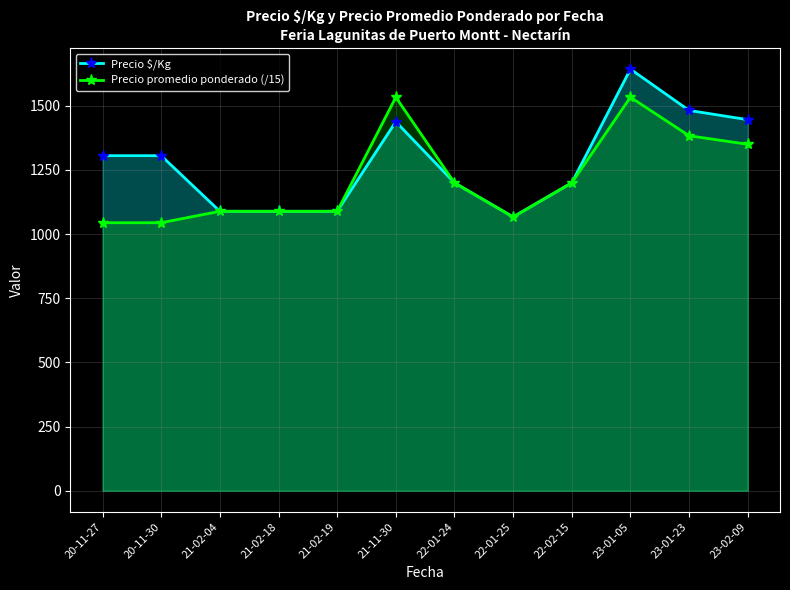

Where do Precio promedio ponderado (/15) and Precio $/Kg first cross each other?

21-02-19 and 21-11-30